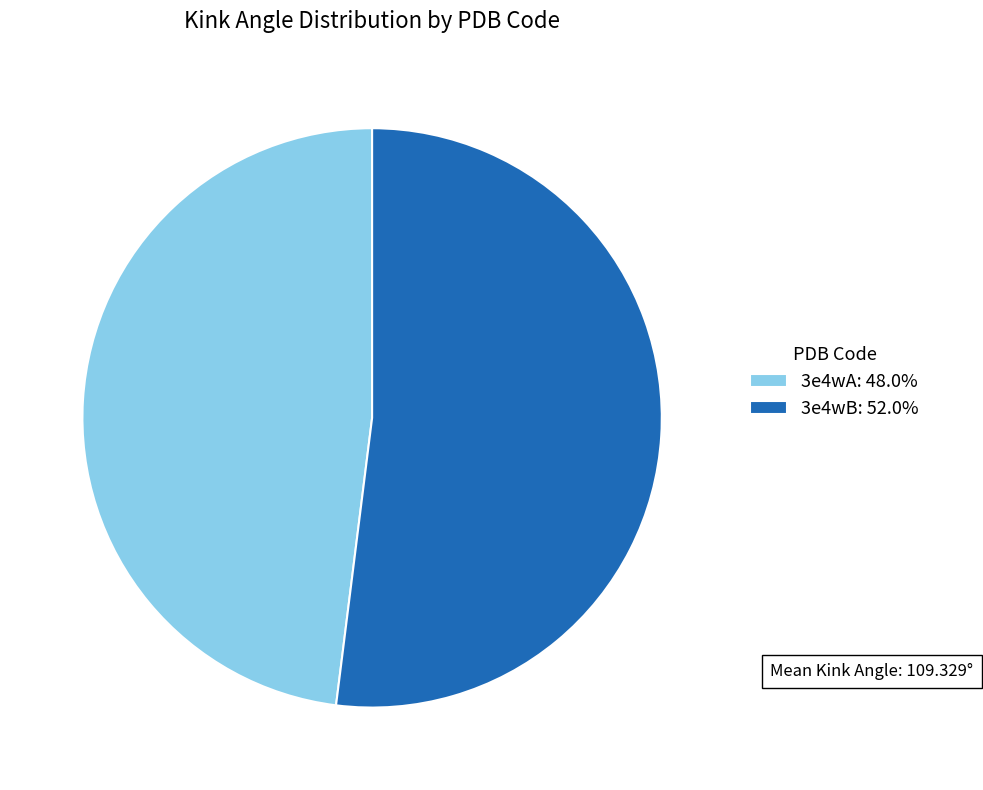

Which category has the smallest portion of the pie?

3e4wA